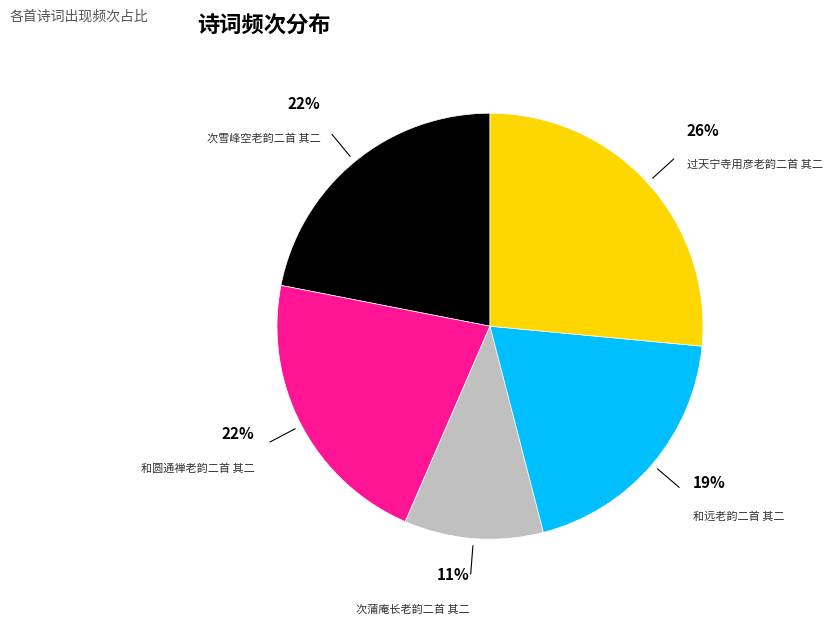

What is the smallest slice in the pie chart?

次蒲庵长老韵二首 其二